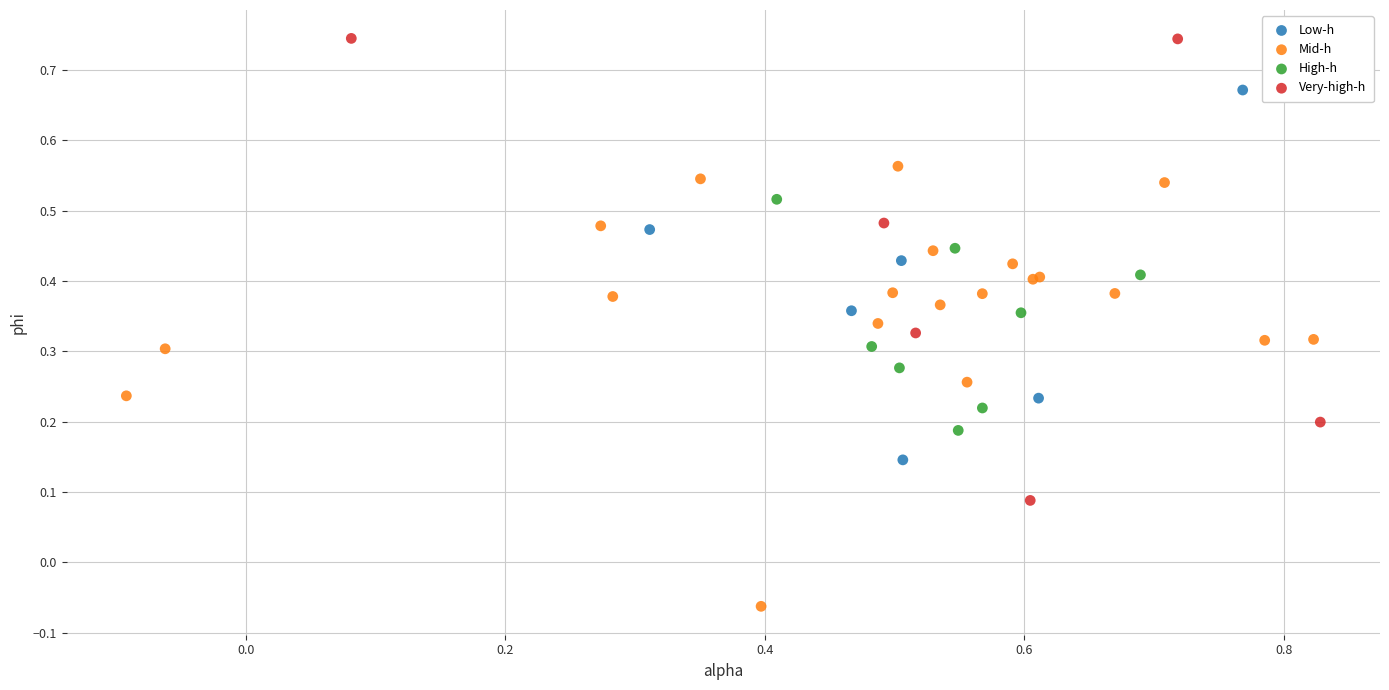

Which series reaches the minimum Y coordinate?

Mid-h